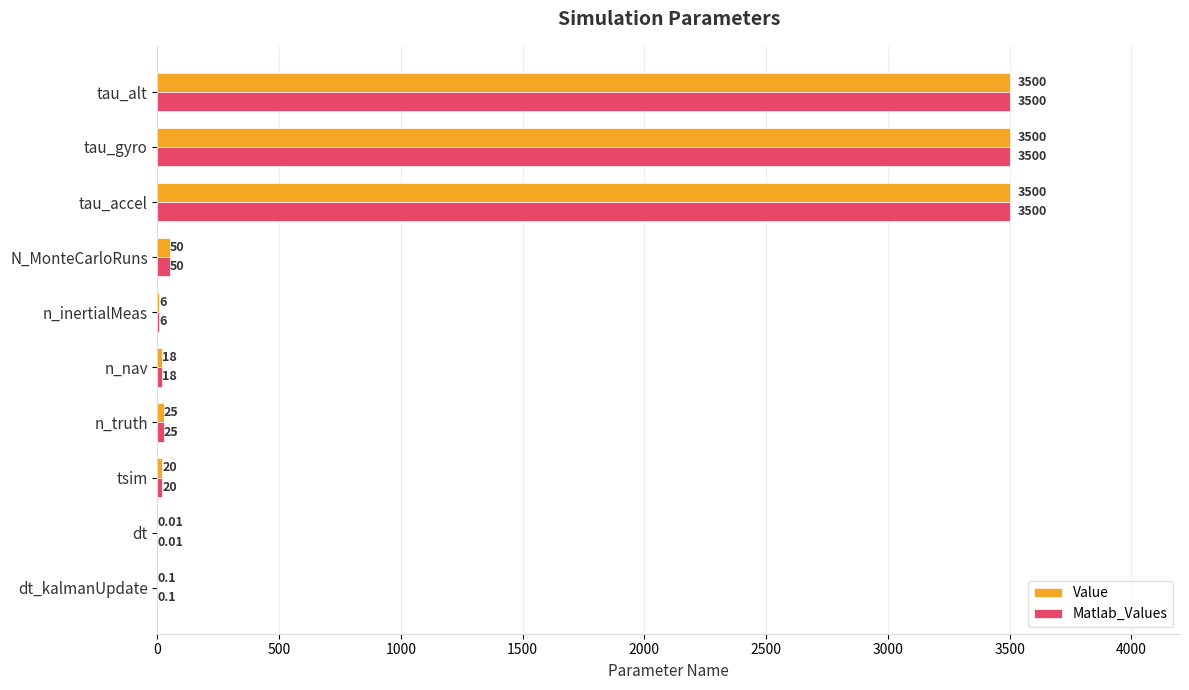

Is the value of Value at n_inertialMeas greater than the value of Matlab_Values at tau_accel?

No